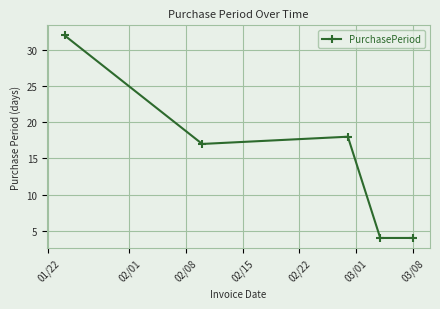

True or false: there are more than 1 points higher than both neighbors.

False